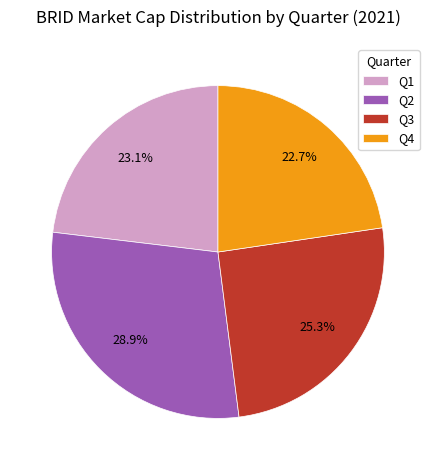

How many segments does this pie chart have?

4